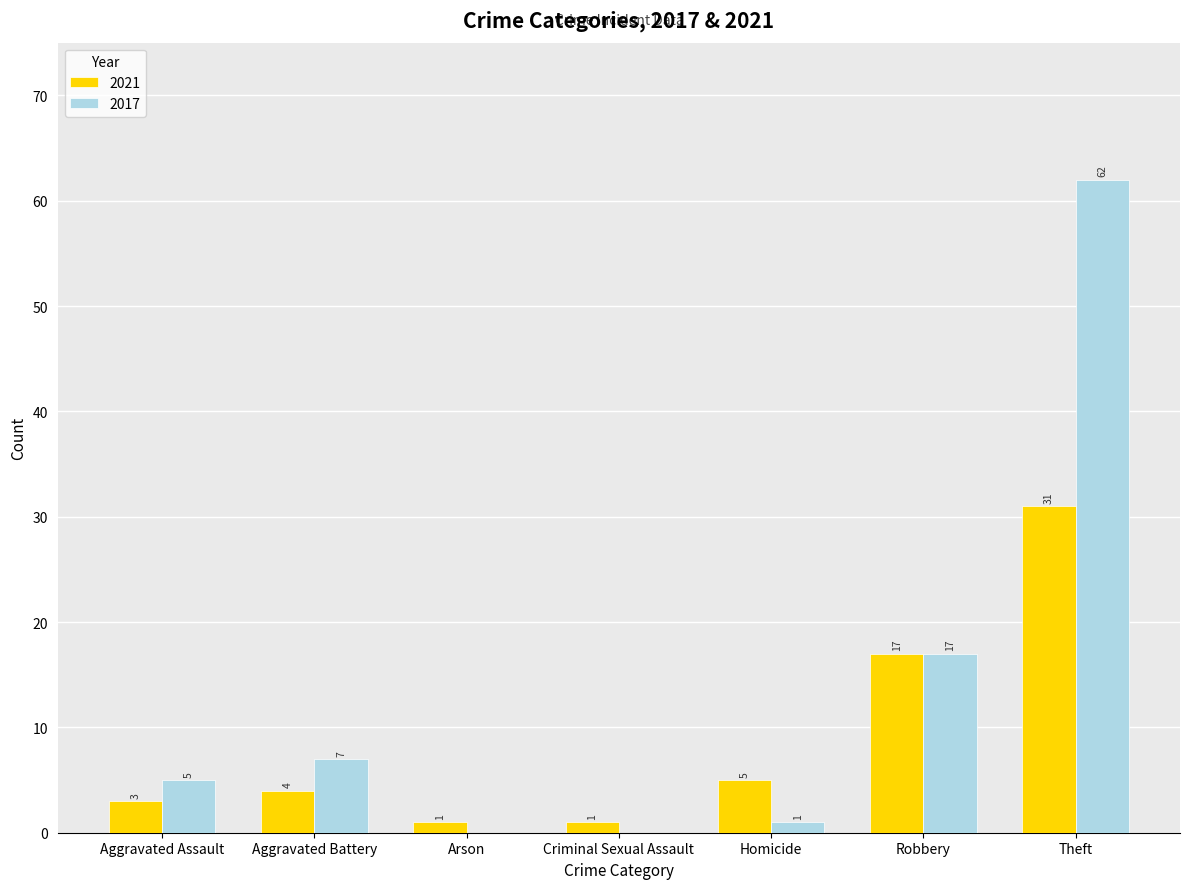

How many series are shown in this chart?

2